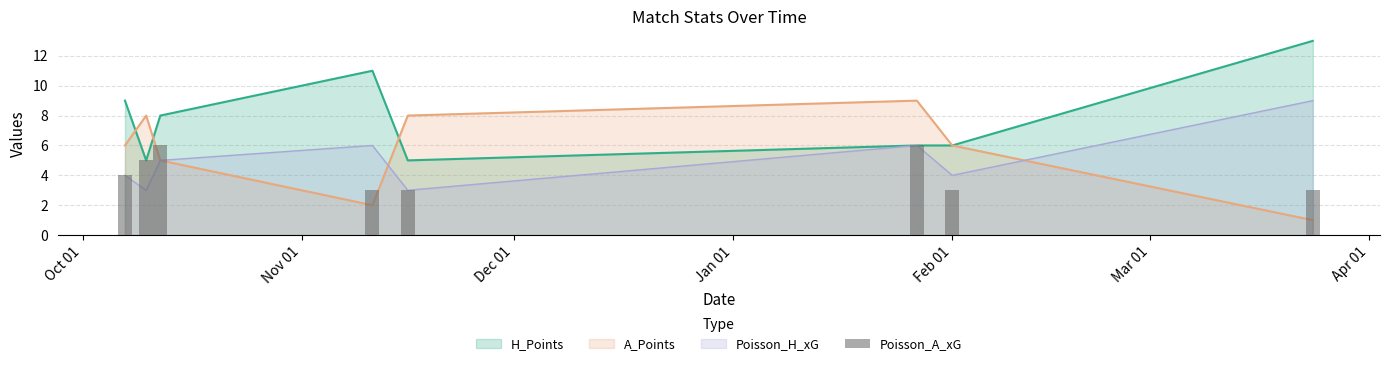

Which has a higher value, Nov 01 or Feb 01?

Nov 01